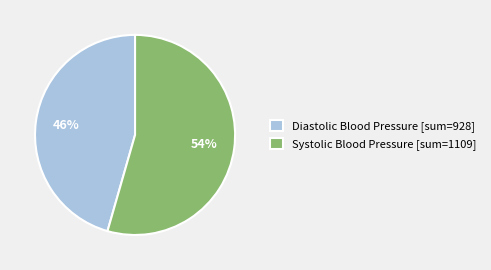

Between Systolic Blood Pressure [sum=1109] and Diastolic Blood Pressure [sum=928], which is larger?

Systolic Blood Pressure [sum=1109]